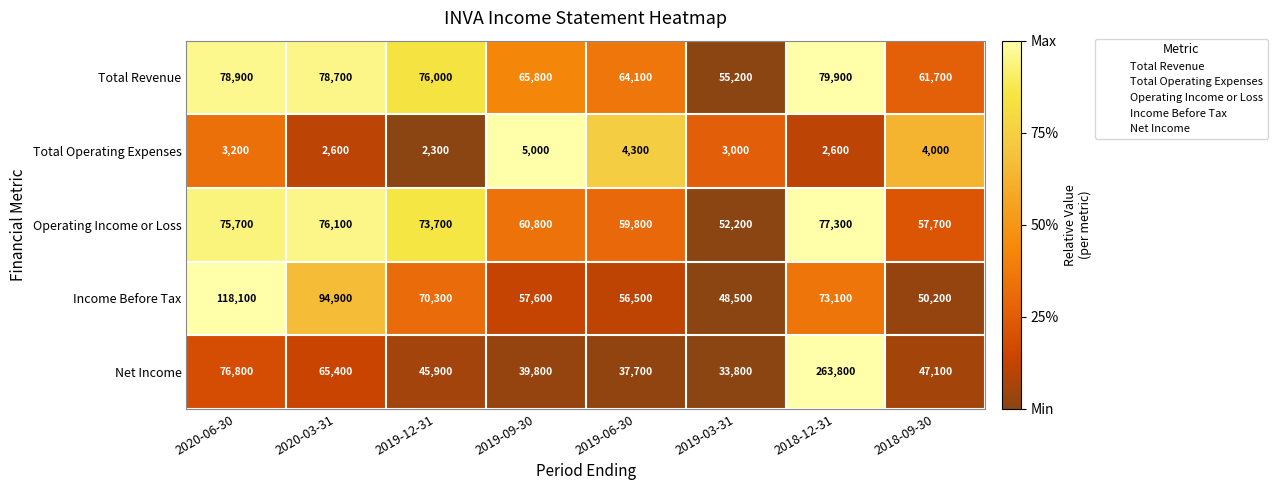

What is the difference between the maximum and minimum values in the Total Revenue series?

24700